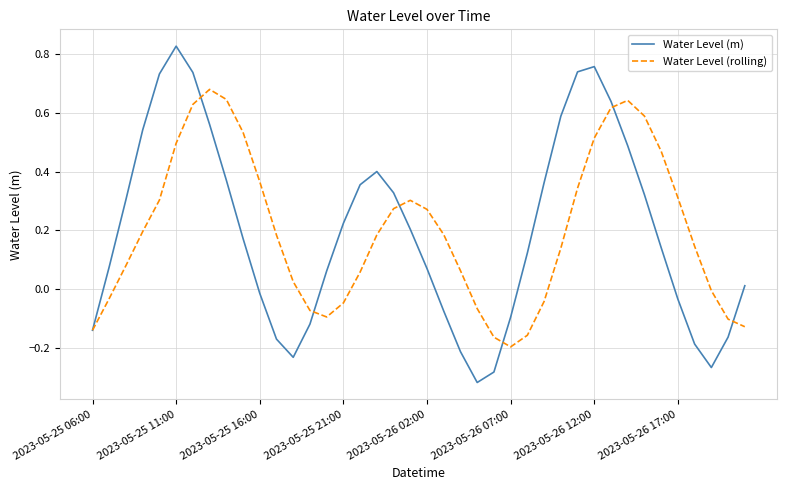

How many interior local peaks does the Water Level (rolling) series have?

3